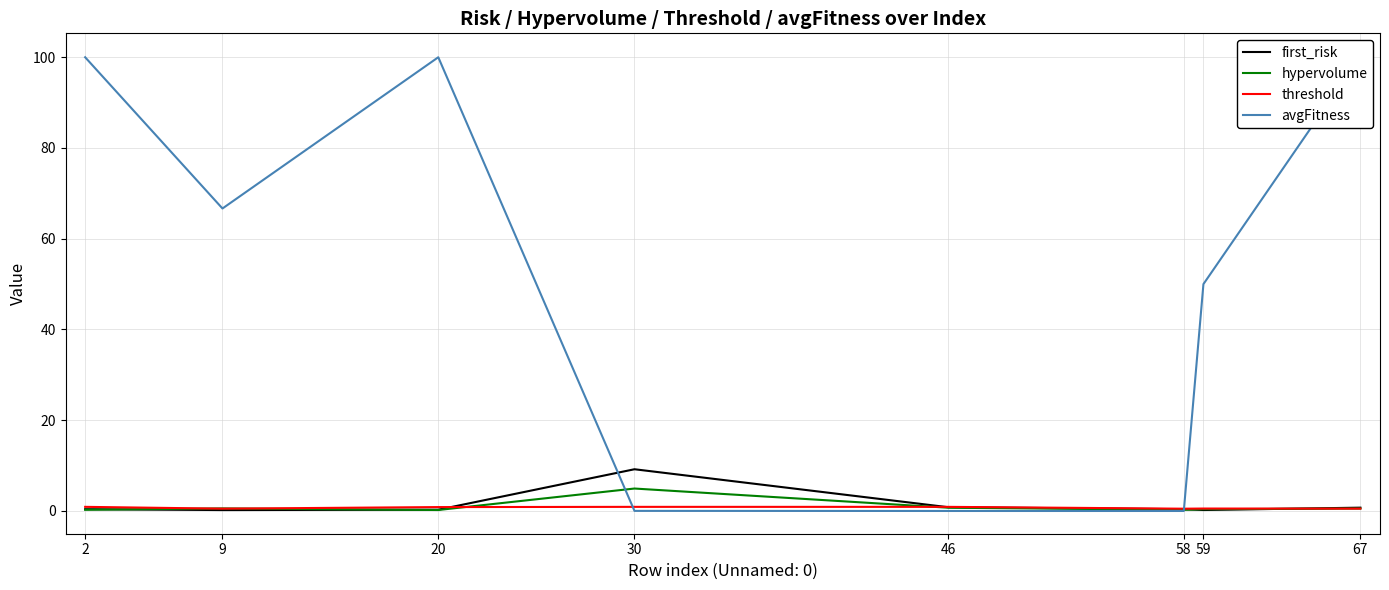

At which category does avgFitness reach its first local peak?

20